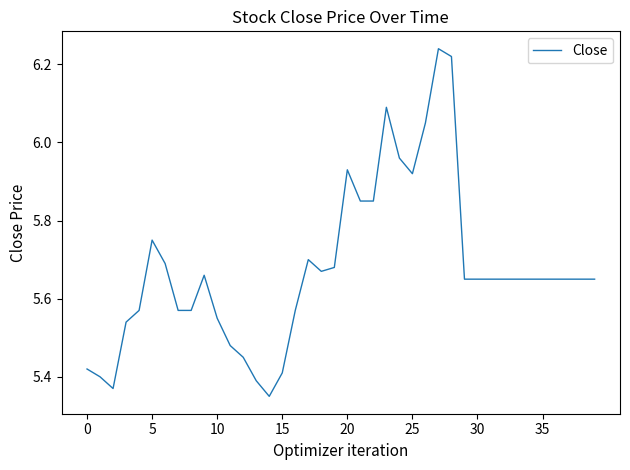

What is the sum of all values?

227.1